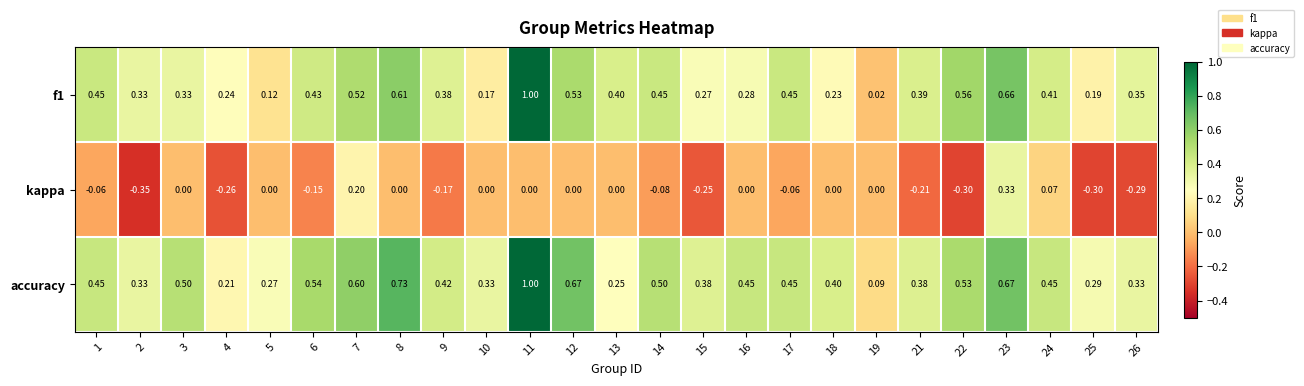

Between 4 and 25, which series saw the biggest shift?

accuracy